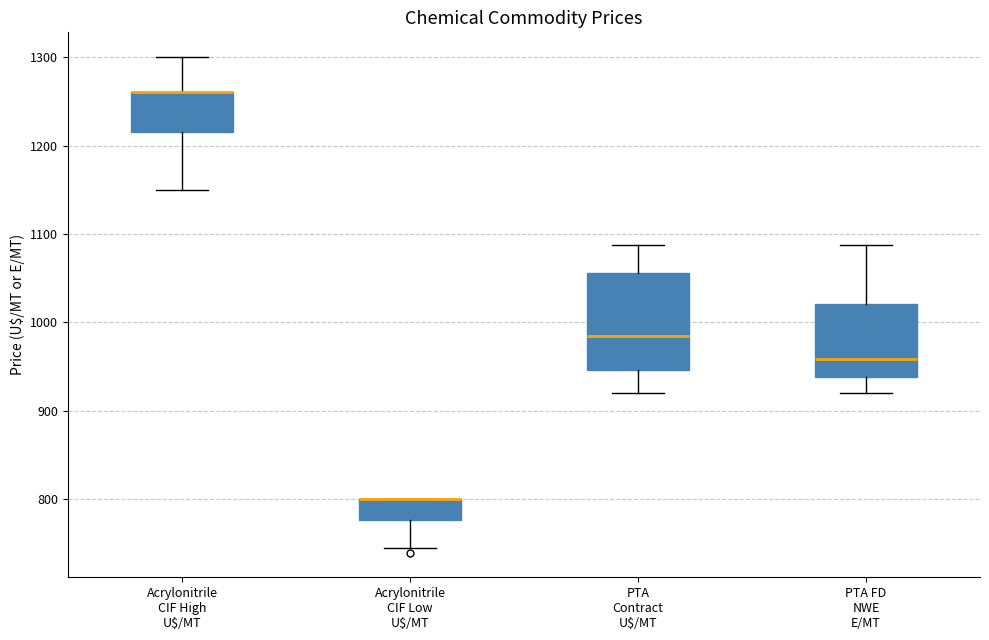

Where does the upper whisker of the box for PTA Contract U$/MT end on the y-axis? The values are not printed on the chart, so give them approximately, as read against the axis.

1090